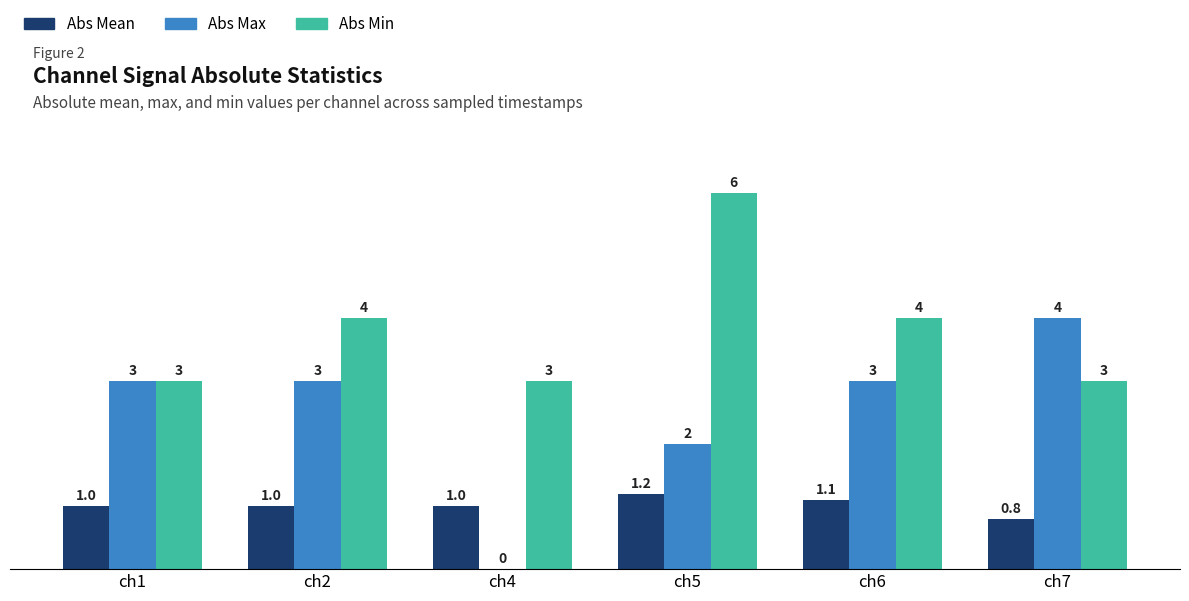

The value of Abs Min at ch2 is 2.2. True or false?

False